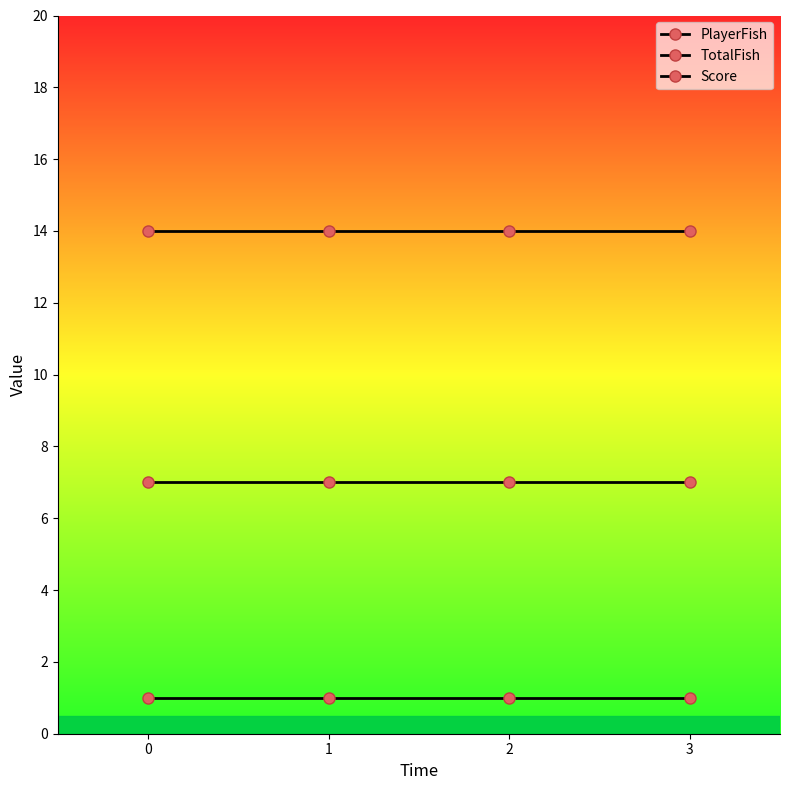

What is the spread (max minus min) of values at 1?

13